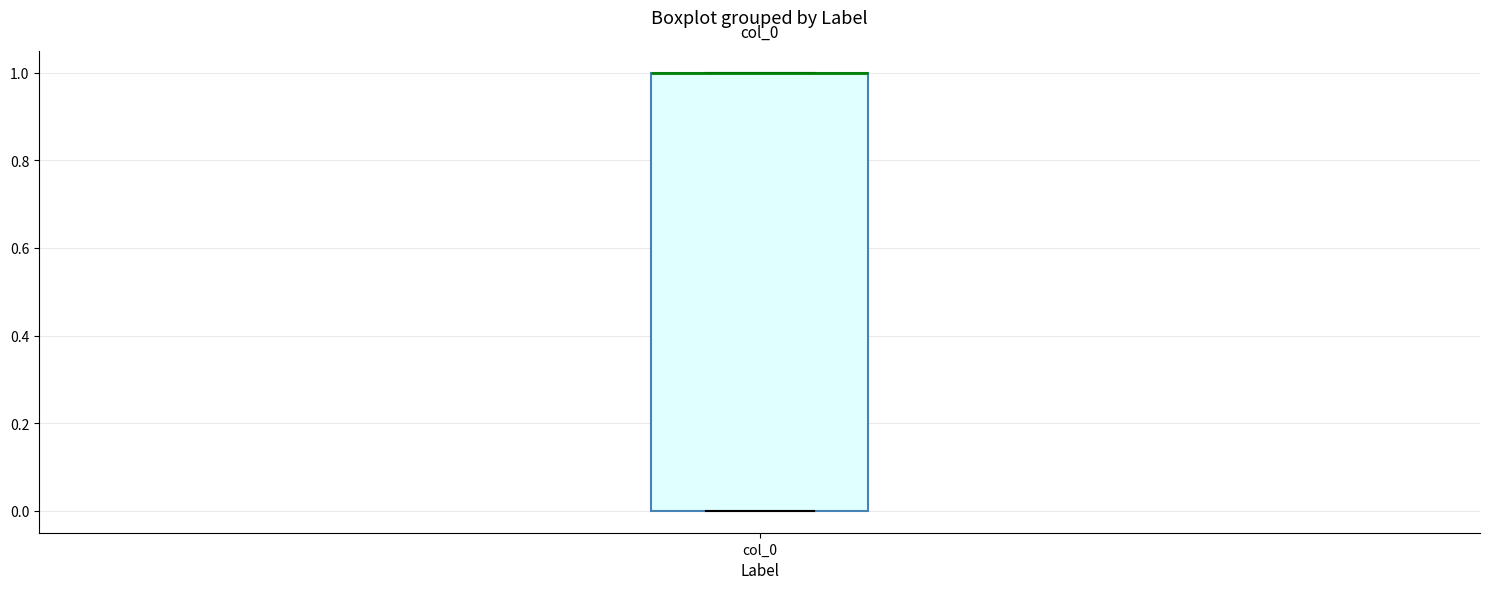

Where is the lower edge of the box for col_0 on the y-axis? The values are not printed on the chart, so give them approximately, as read against the axis.

0